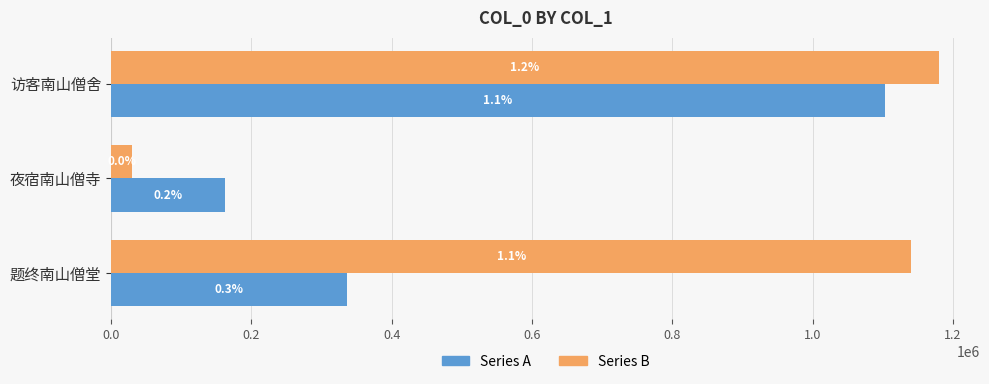

What is the sum of all Series A values?

1601474